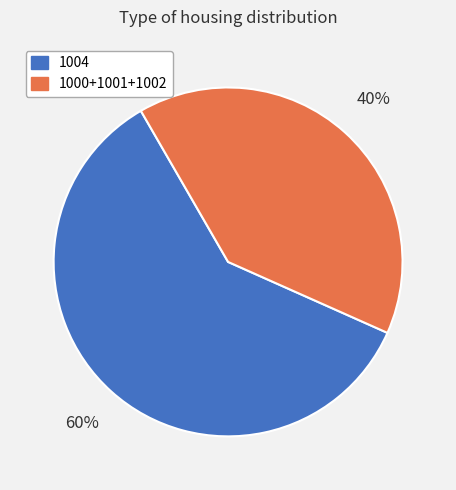

Is there any slice that represents more than half of the pie?

Yes